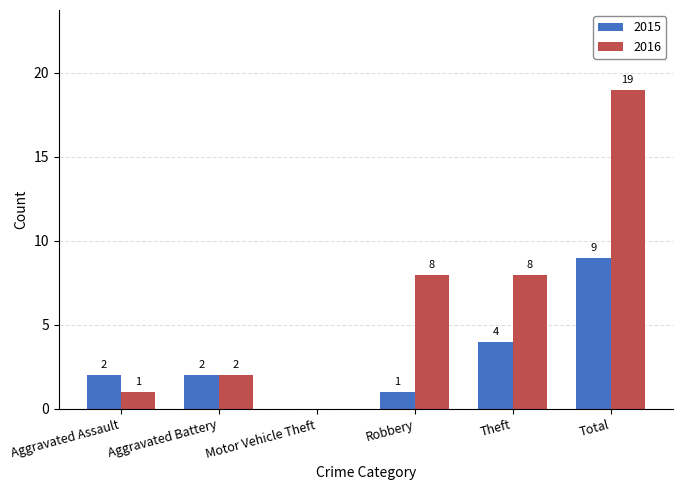

What is the average value of the 2016 series?

6